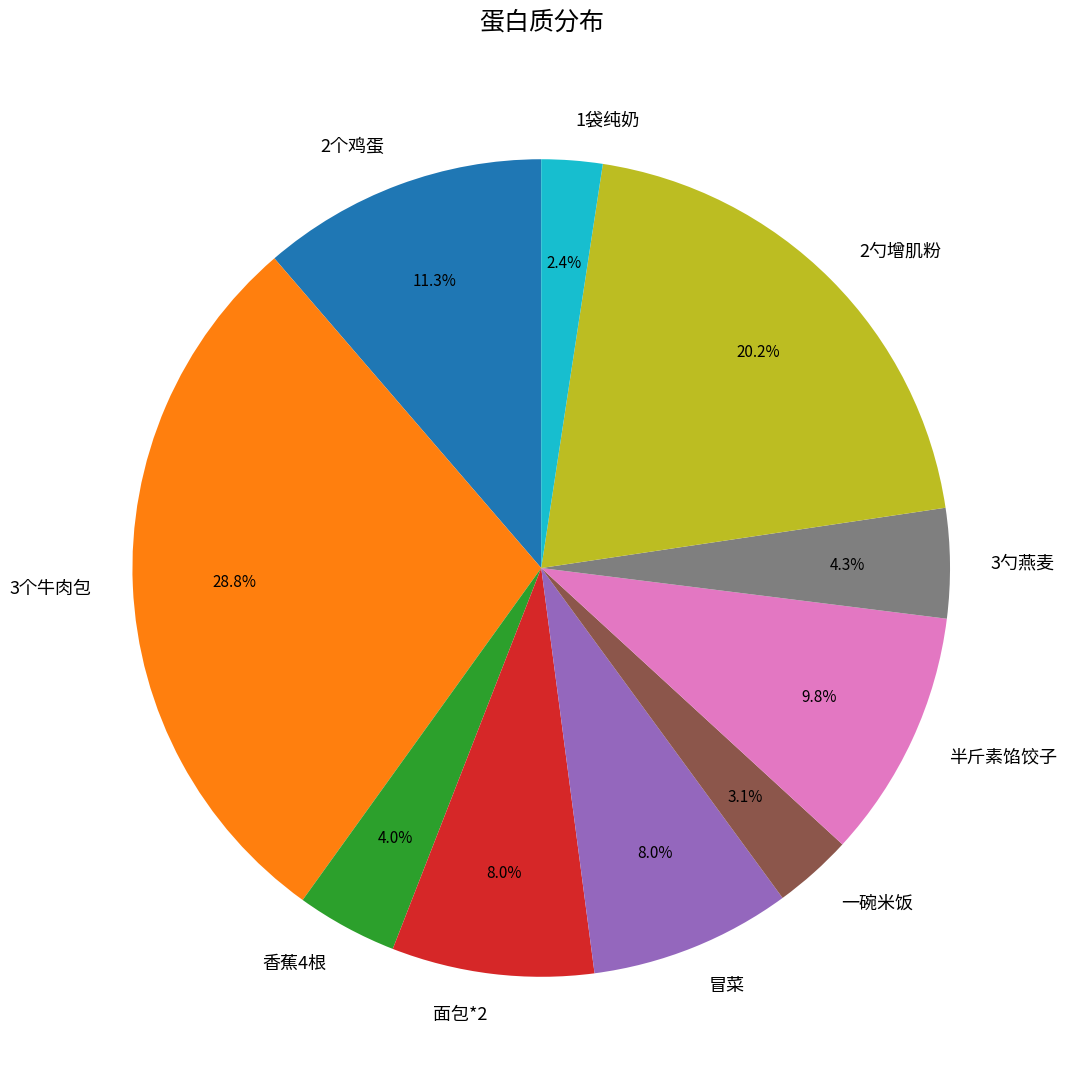

Combined, do 香蕉4根 and 2个鸡蛋 account for over 50%?

No